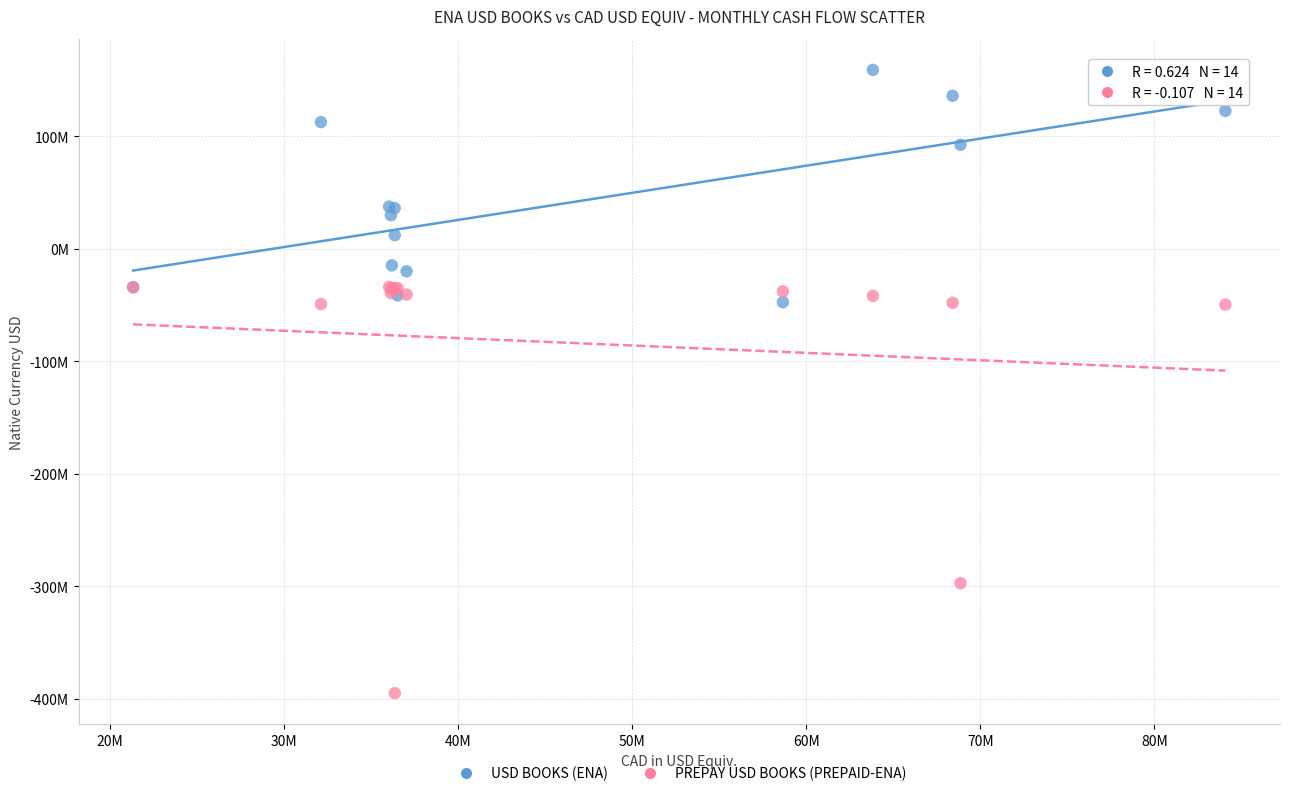

Which series contains the highest Y value?

USD BOOKS (ENA)